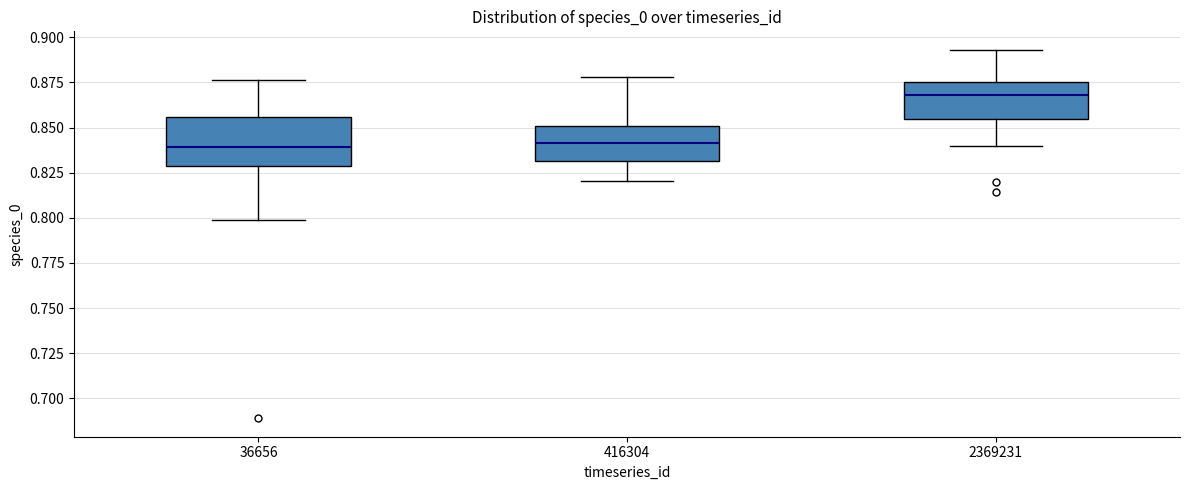

Reading left to right, read every box against the y-axis: the position of its median line, the range the box covers, and the ends of its whiskers. The values are not printed on the chart, so give them approximately, as read against the axis.

36656: median 0.840, box 0.830 to 0.855, whiskers 0.800 to 0.875
416304: median 0.840, box 0.830 to 0.850, whiskers 0.820 to 0.880
2369231: median 0.870, box 0.855 to 0.875, whiskers 0.840 to 0.895